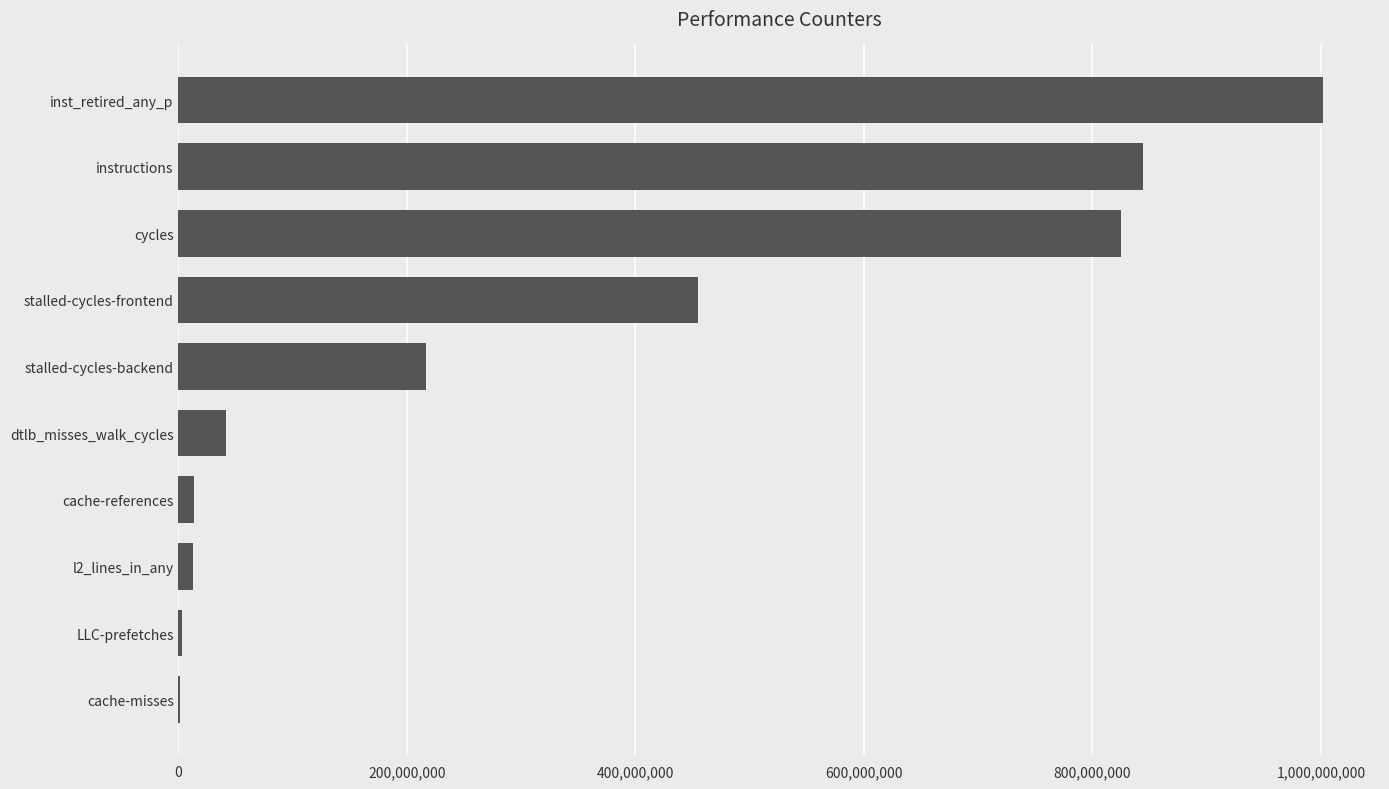

How many data points does each series have?

10